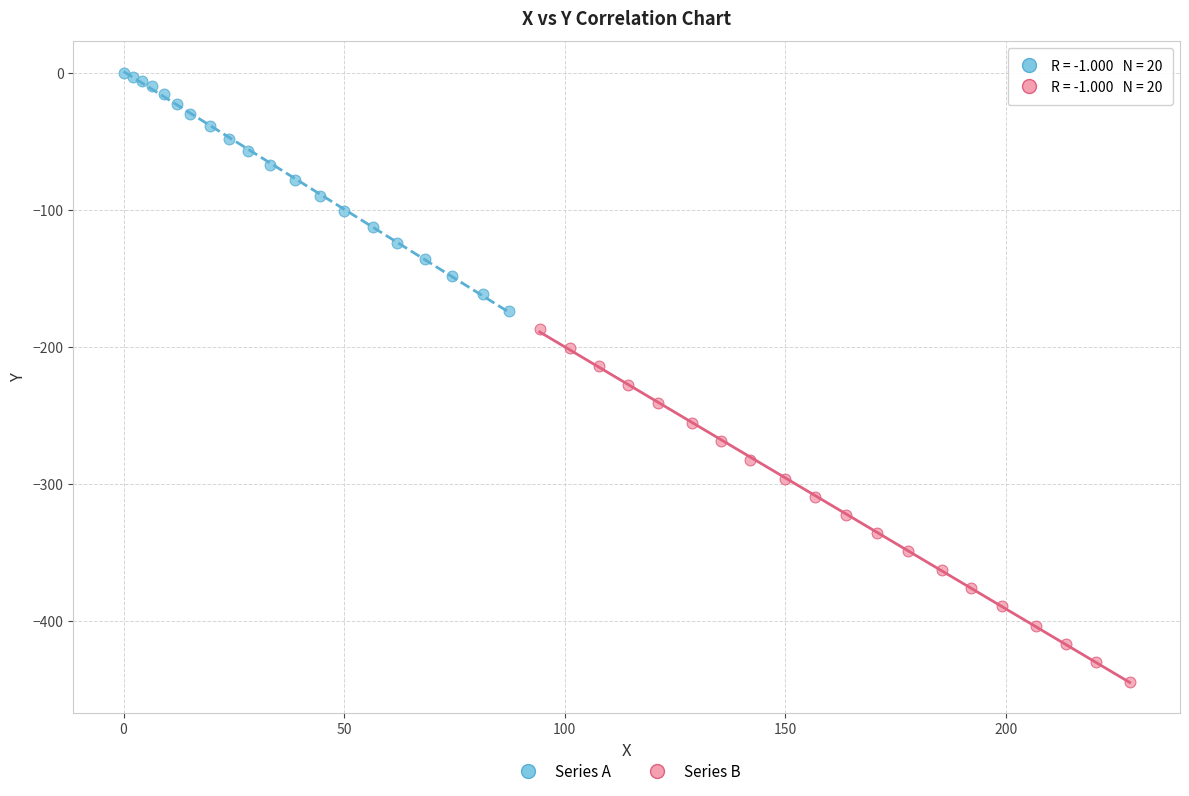

Which series contains the lowest Y value?

Series B